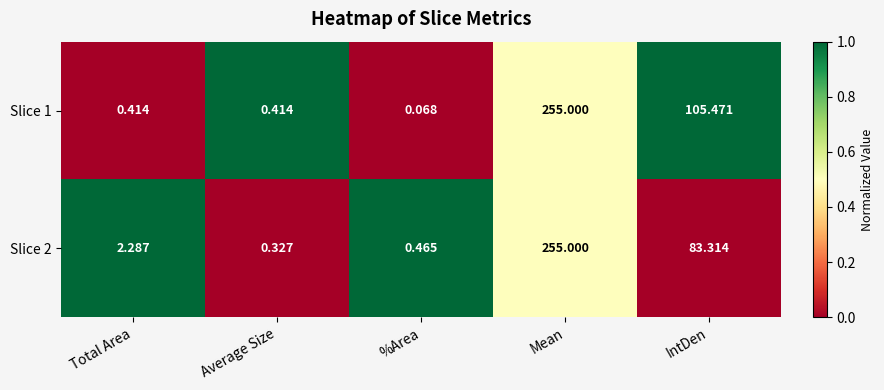

Is the value of Slice 1 at Total Area greater than the value of Slice 2 at IntDen?

No